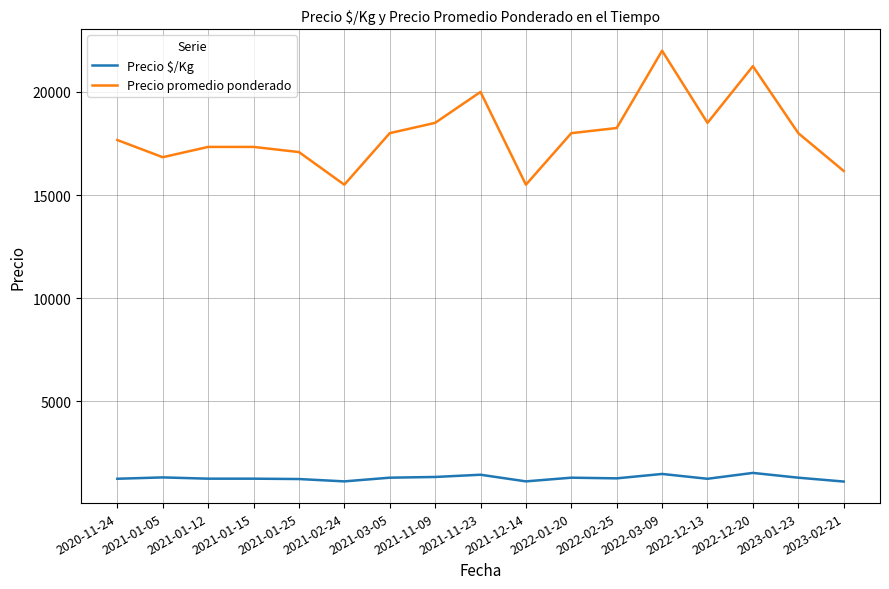

What is the smallest value displayed?

1098.7